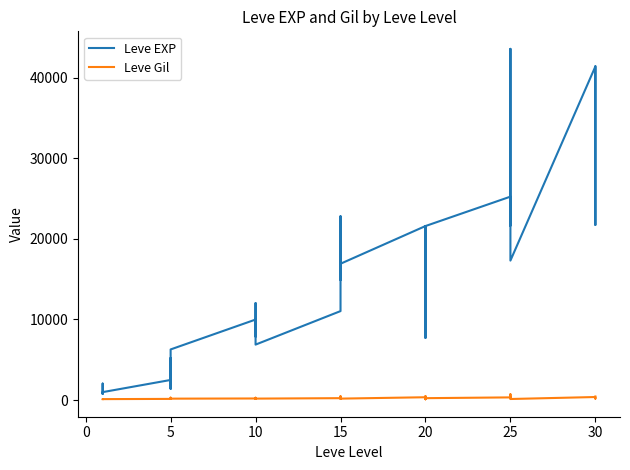

What is the highest value of the Leve EXP series?

43600